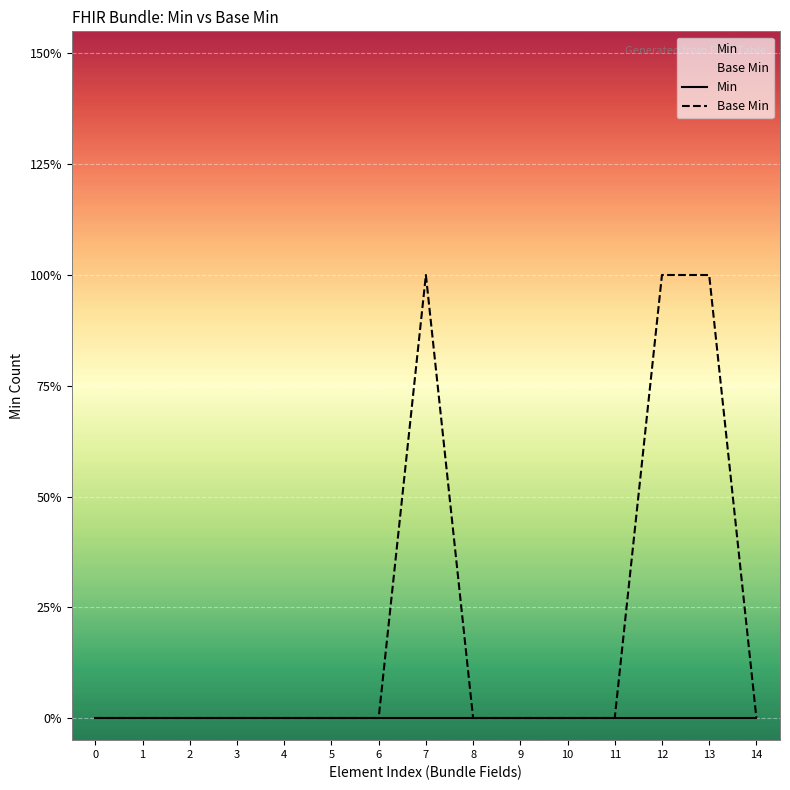

List the labels in order of Min value, largest first.

0, 1, 2, 3, 4, 5, 6, 7, 8, 9, 10, 11, 12, 13, 14